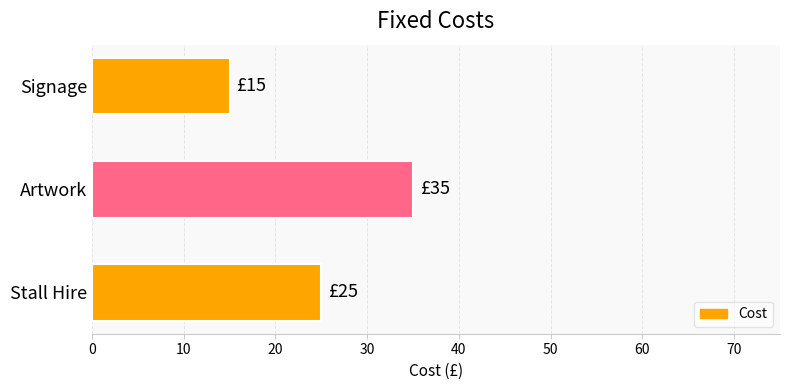

Between Stall Hire and Signage, which is larger?

Stall Hire